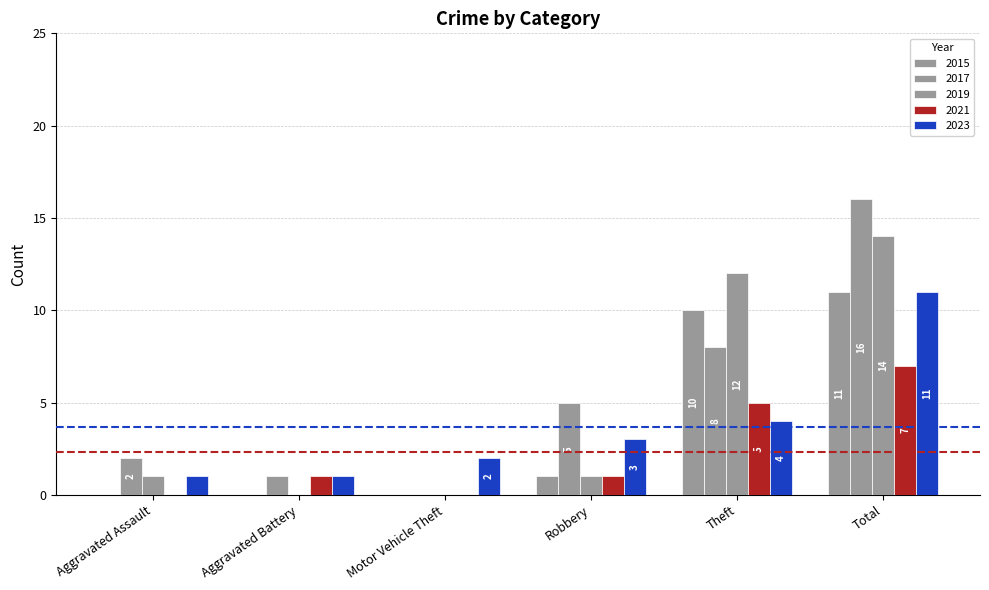

What position from the right is Total?

1